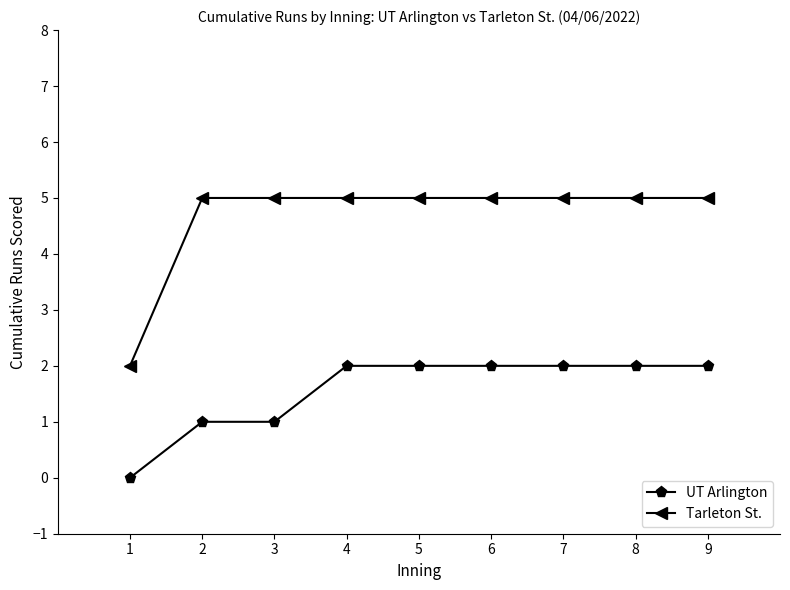

Does the chart have visible grid lines?

No